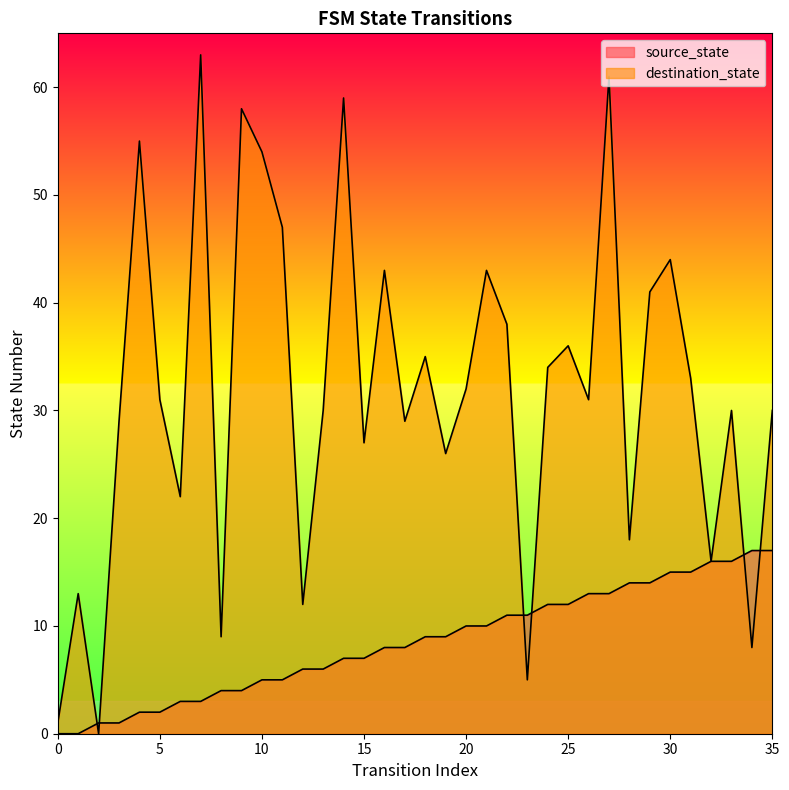

List the series in order of their overall mean, highest first.

destination_state, source_state